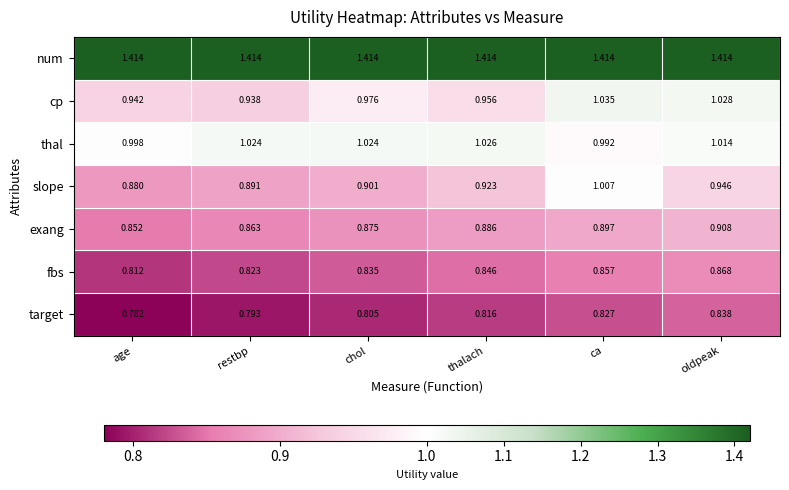

Which series changed the most between restbp and ca?

slope